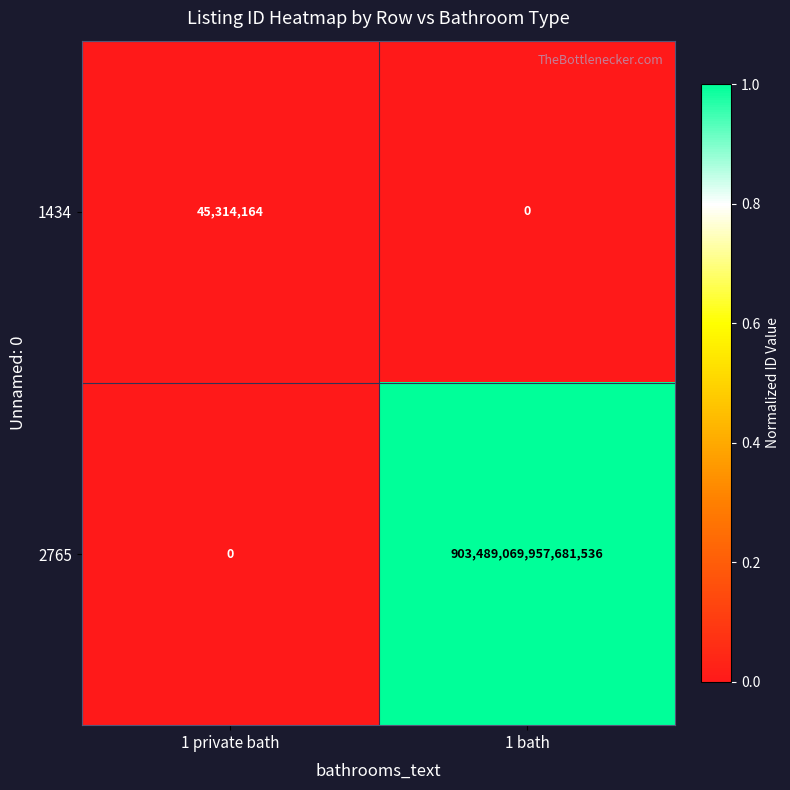

Which series has the largest range (max minus min)?

2765